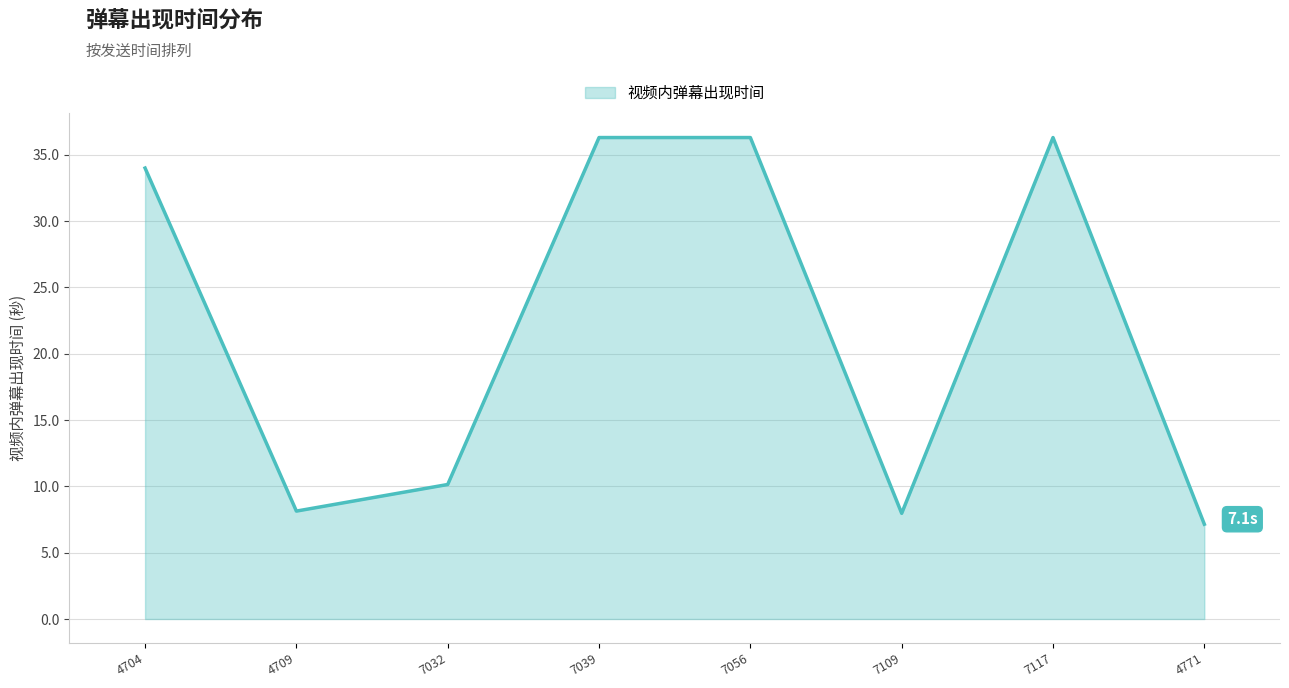

Reading right to left, extract all data points from this chart.

7.1	36.3	8.0	36.3	36.3	10.1	8.1	34.0